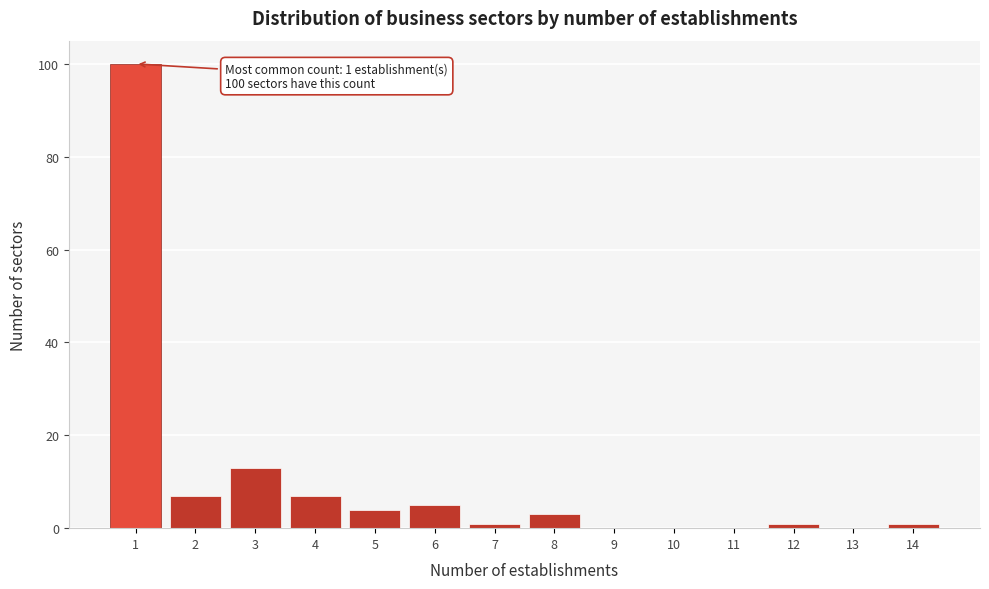

Reading right to left, extract all data points from this chart.

14=1	13=0	12=1	11=0	10=0	9=0	8=3	7=1	6=5	5=4	4=7	3=13	2=7	1=100